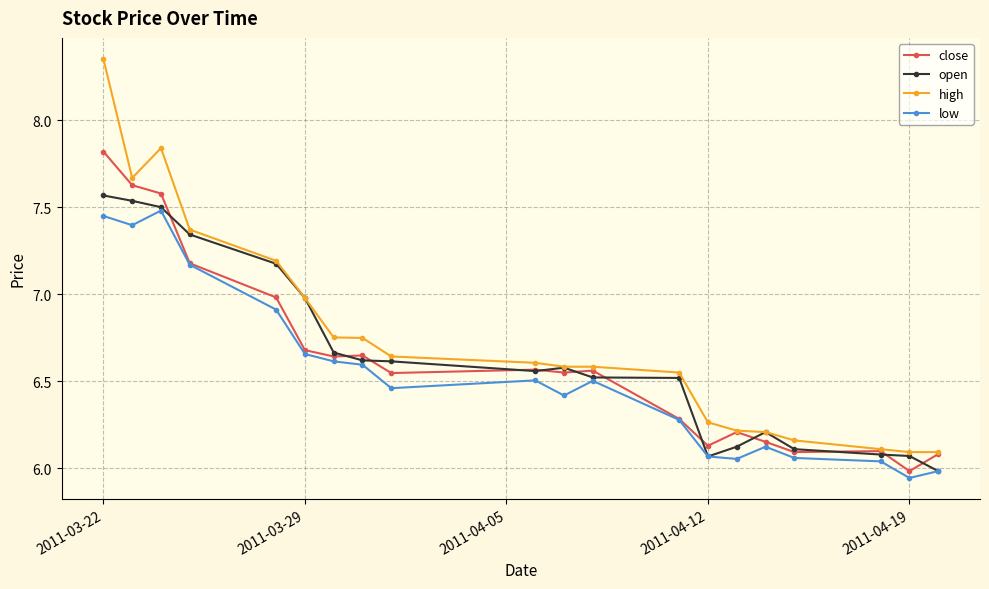

True or false: close has more than 1 interior local peaks.

True